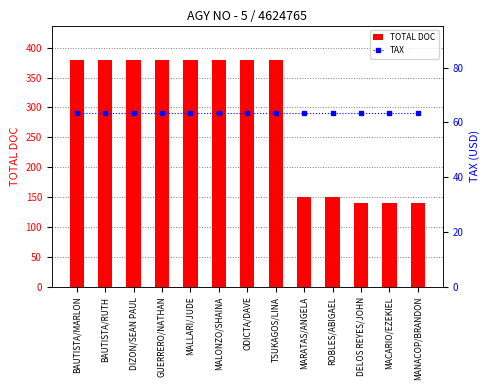

Reading left to right, what are all the values shown in this chart?

TOTAL DOC: 380.0	380.0	380.0	380.0	380.0	380.0	380.0	380.0	150.0	150.0	140.0	140.0	140.0
TAX: 63.6	63.6	63.6	63.6	63.6	63.6	63.6	63.6	63.6	63.6	63.6	63.6	63.6